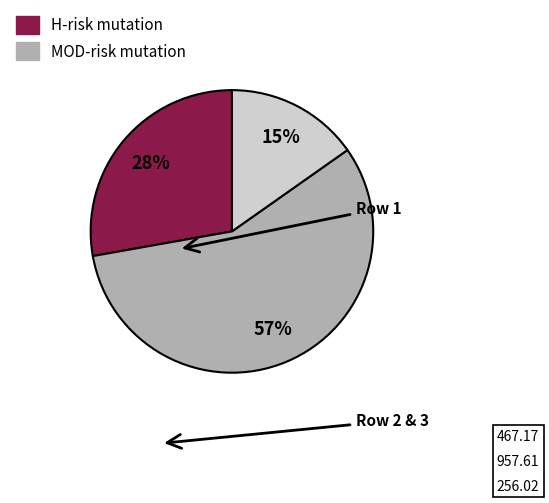

To the nearest percent, what is the difference between the largest and smallest slice percentages?

42%